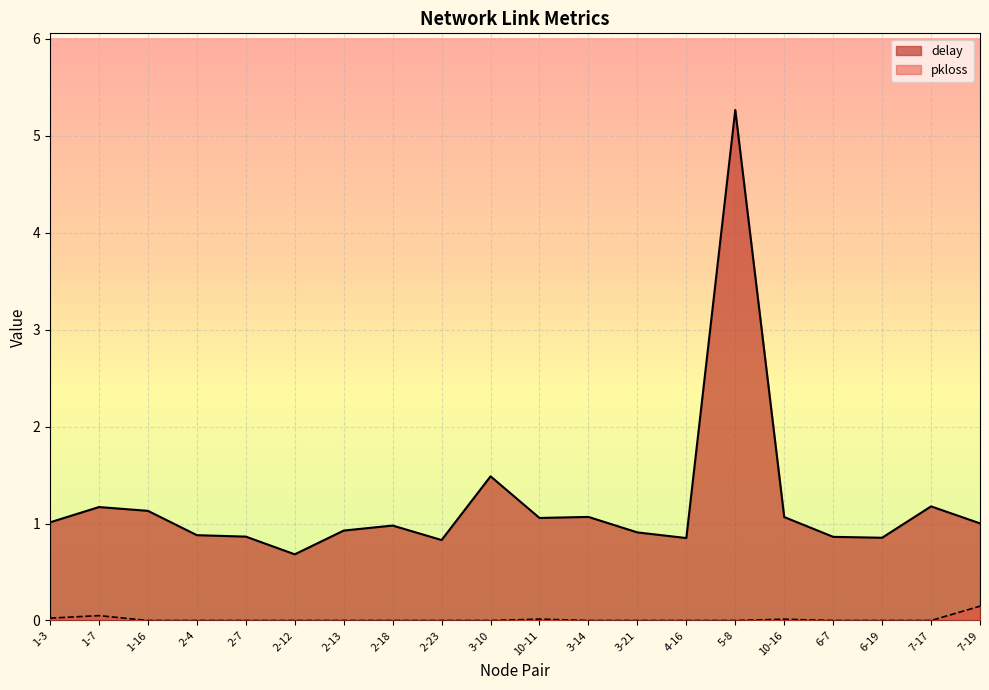

Reading left to right, what are all the values shown in this chart?

delay: 1.0	1.2	1.1	0.9	0.9	0.7	0.9	1.0	0.8	1.5	1.1	1.1	0.9	0.9	5.3	1.1	0.9	0.9	1.2	1.0
pkloss: 0.0	0.1	0.0	0.0	0.0	0.0	0.0	0.0	0.0	0.0	0.0	0.0	0.0	0.0	0.0	0.0	0.0	0.0	0.0	0.1